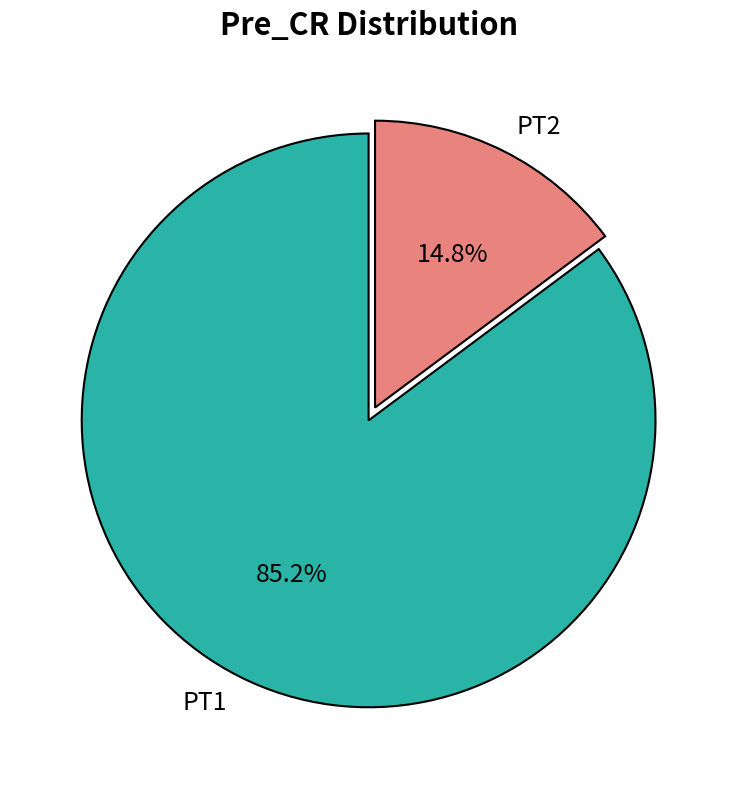

Between PT1 and PT2, which is larger?

PT1